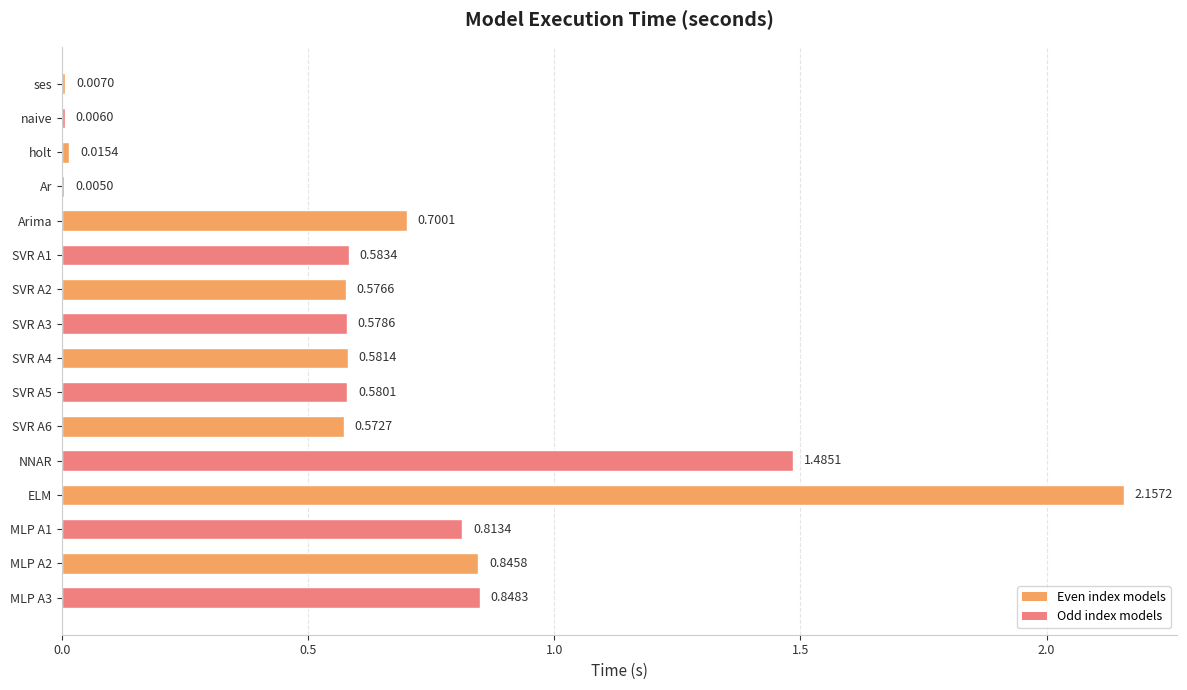

What is the change in value from NNAR to MLP A3?

-0.6